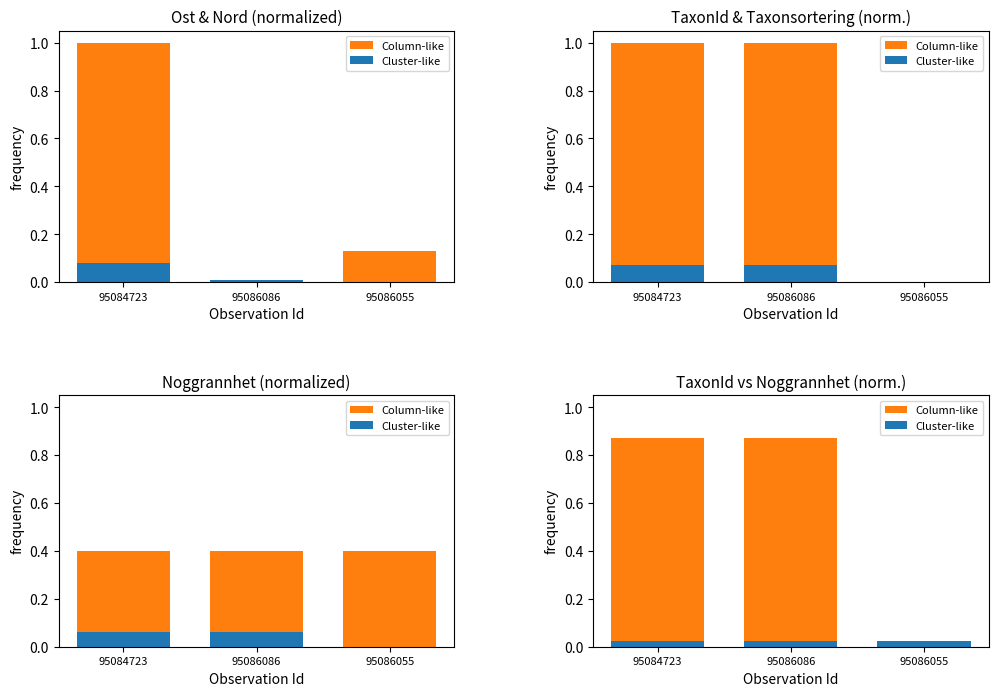

List the series in order of their overall mean, lowest first.

Cluster-like, Column-like